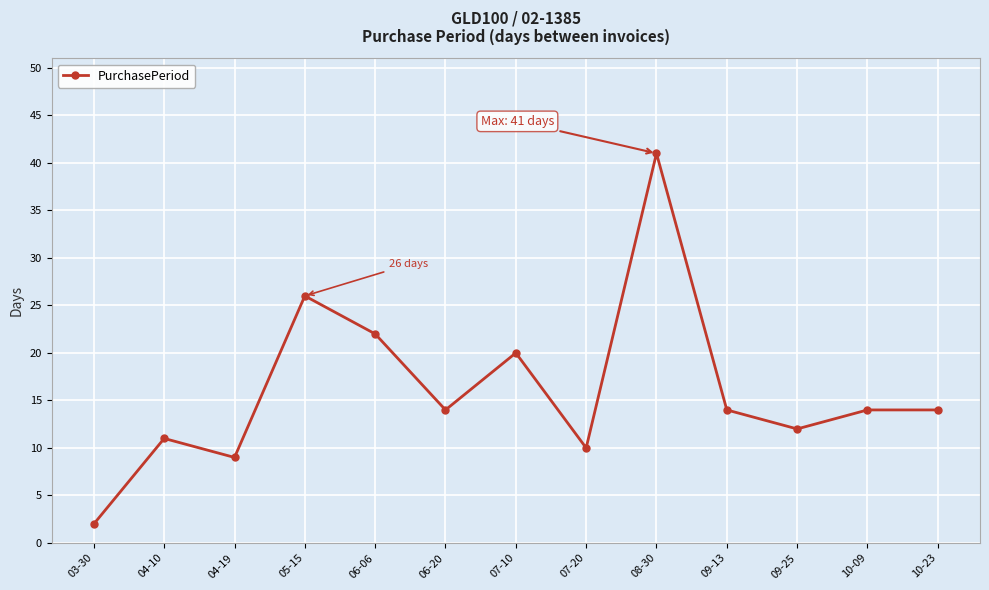

How many interior local valleys (lower than both neighbors) does the data have?

4